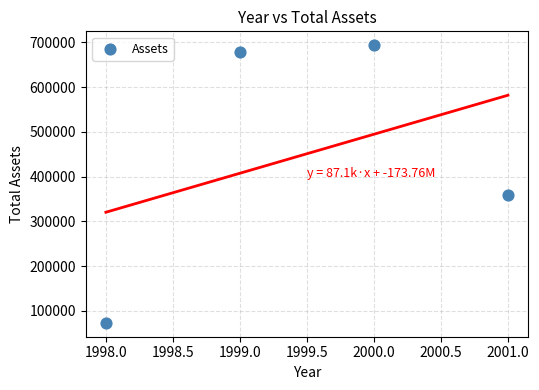

What Y value in the scatter plot is closest to 383320?

358725